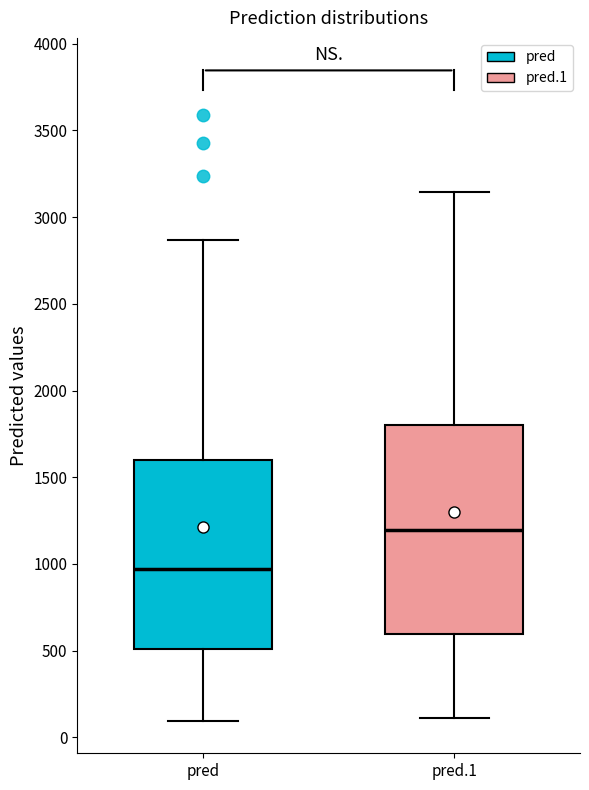

Comparing the boxes themselves (not the whiskers), which one is the tallest?

pred.1